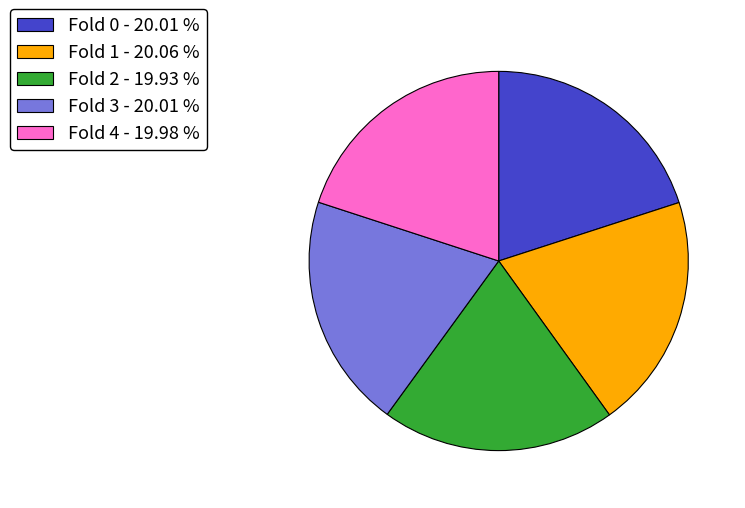

Is the sum of Fold 0 - 20.01 % and Fold 1 - 20.06 % greater than half?

No